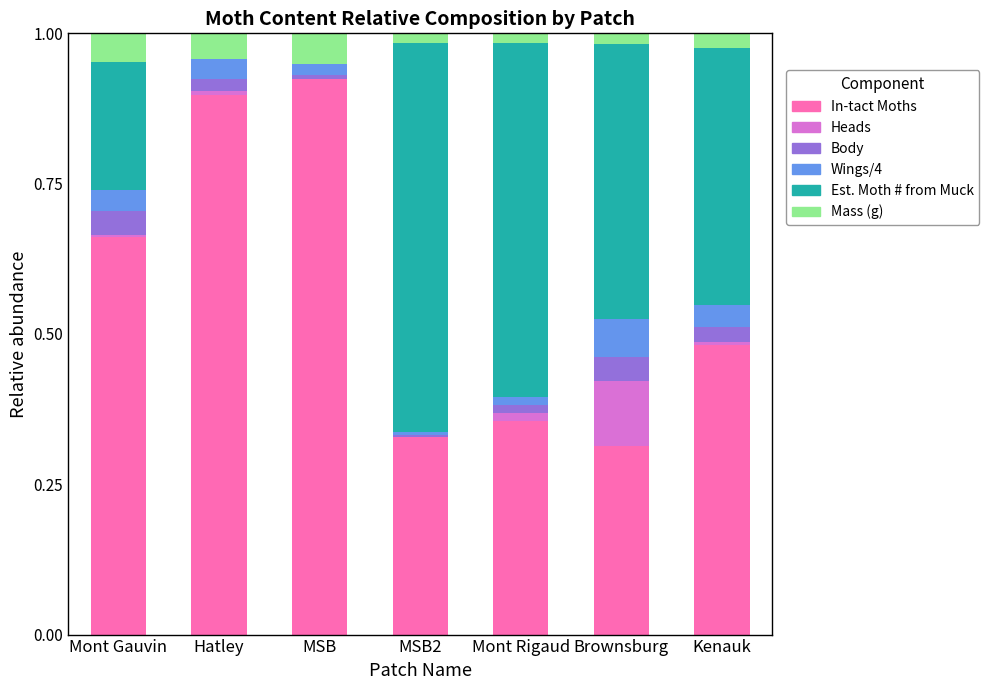

How many data points does each series have?

7